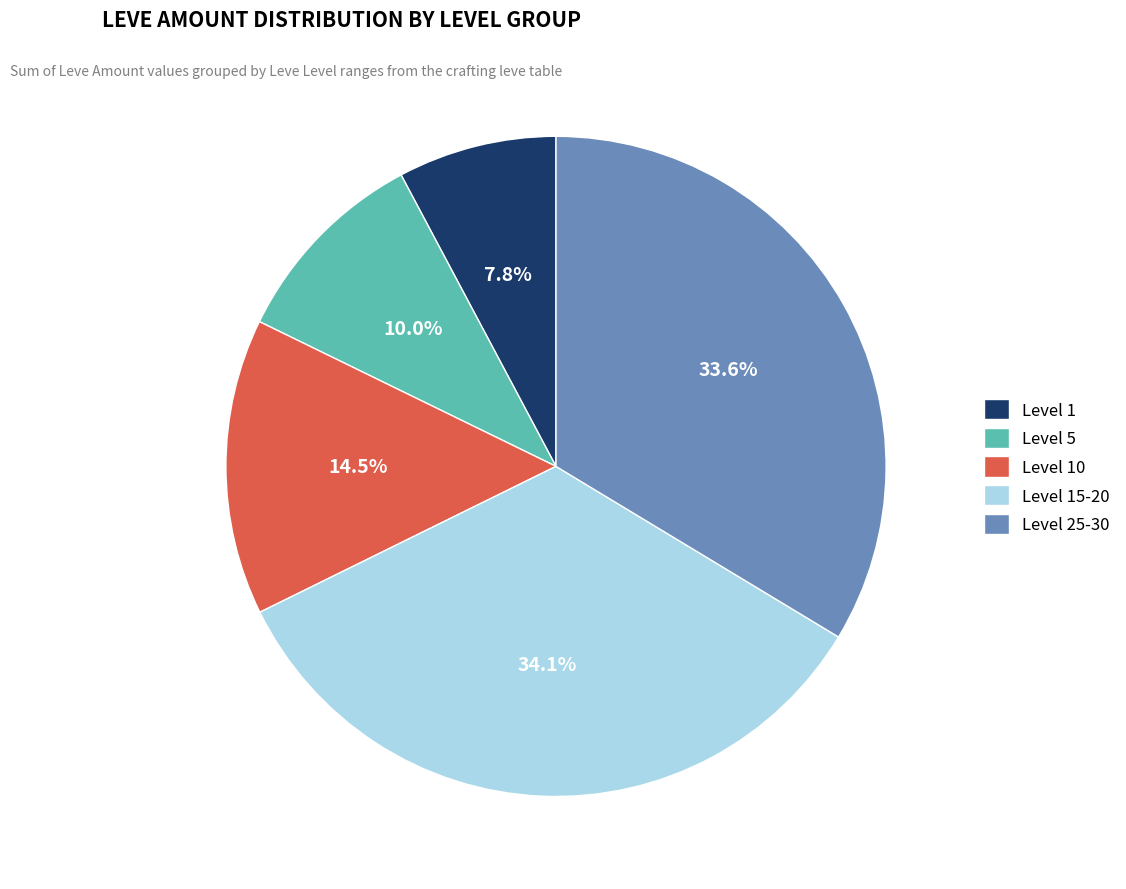

Combined, do Level 1 and Level 5 account for over 50%?

No